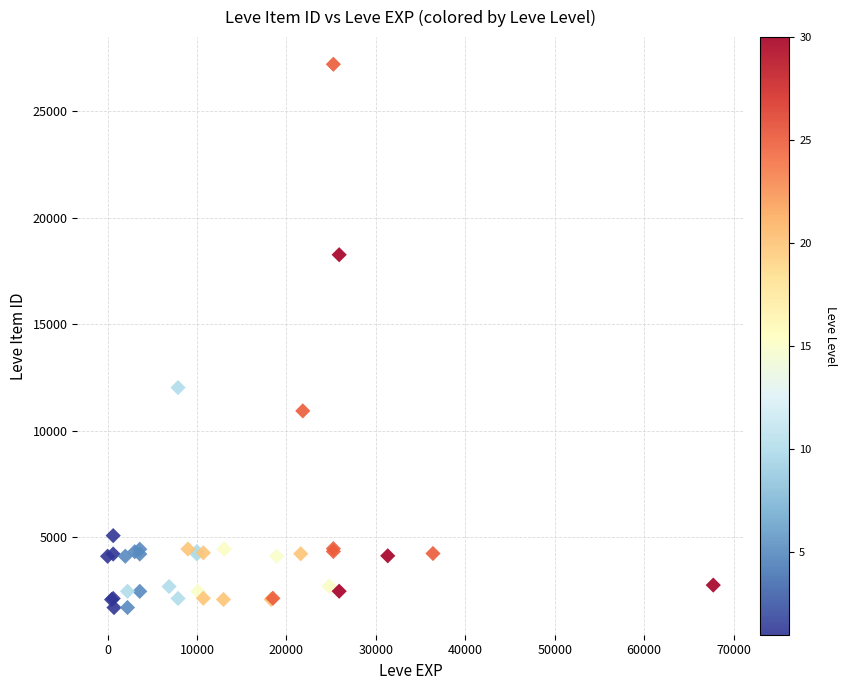

What Y value in the scatter plot is closest to 14448?

12018